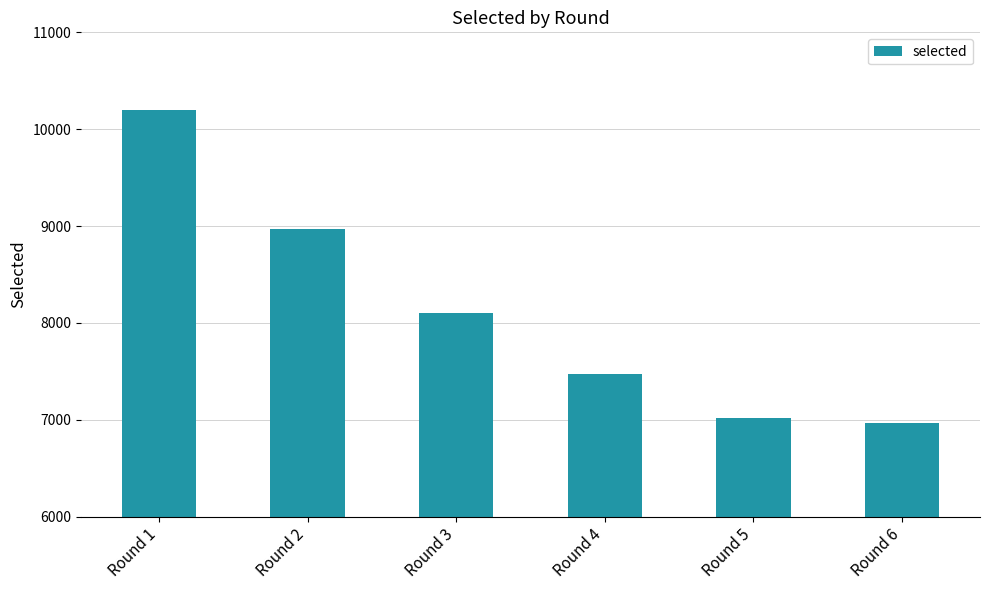

Where does the data first go above 8099?

Round 1